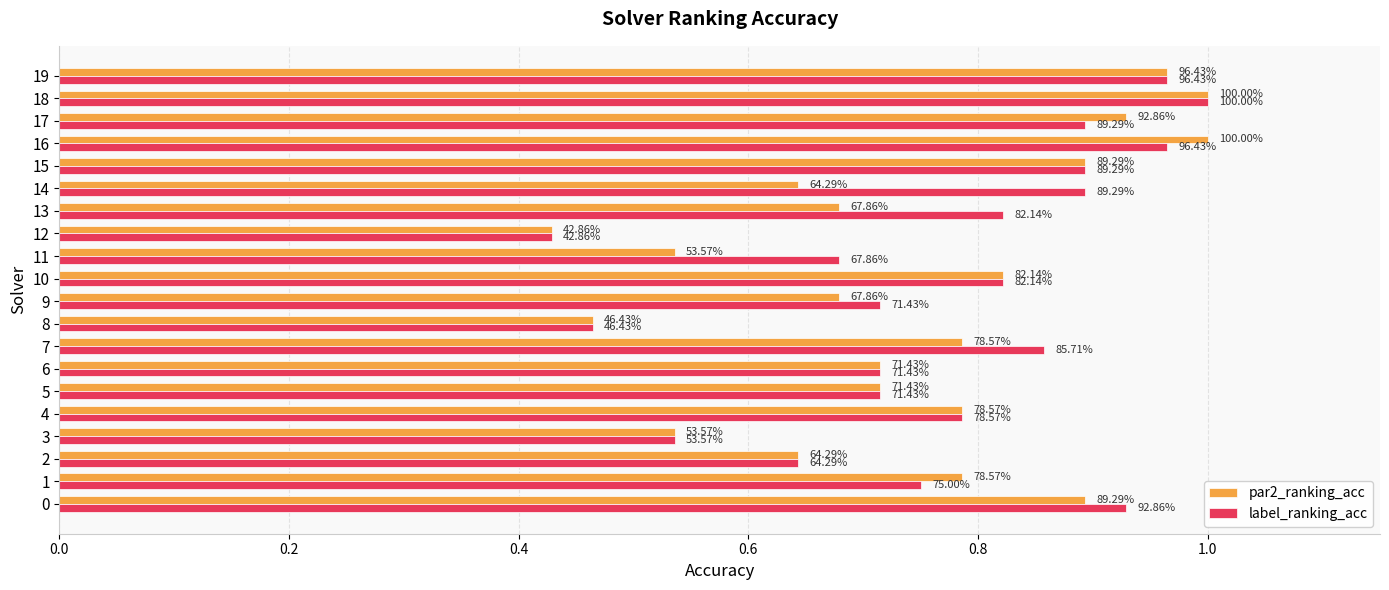

At 16, list the series in order from smallest to largest.

label_ranking_acc, par2_ranking_acc